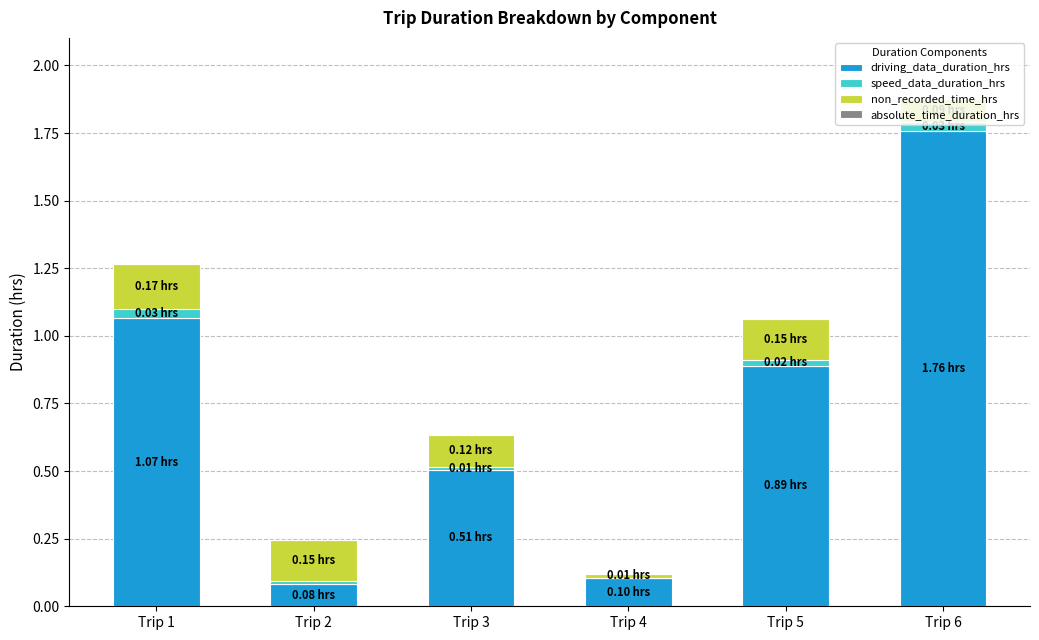

At which category is the sum across all series the highest?

Trip 6